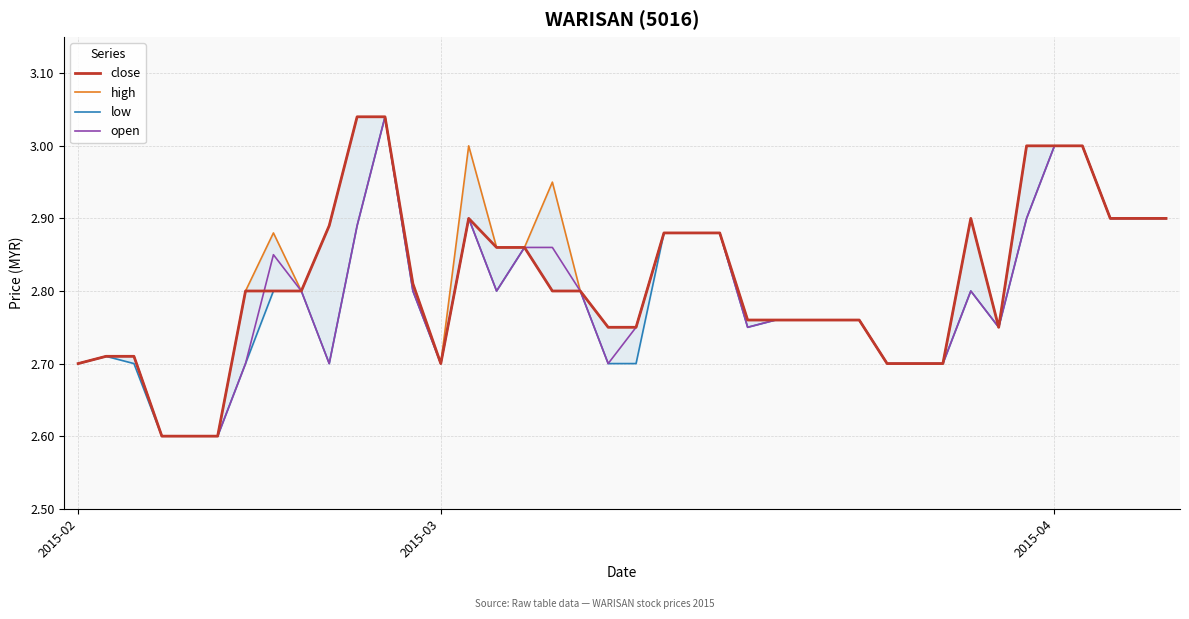

Where is the first local minimum for close?

2015-03